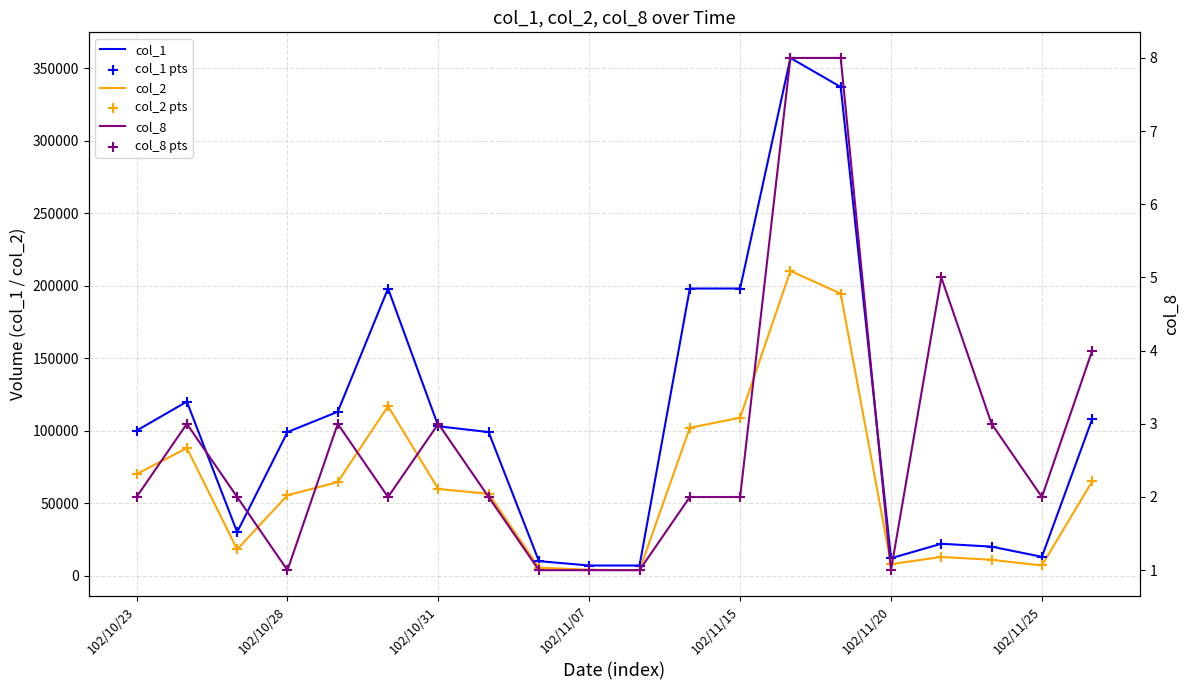

Which series reaches the minimum Y coordinate?

col_8